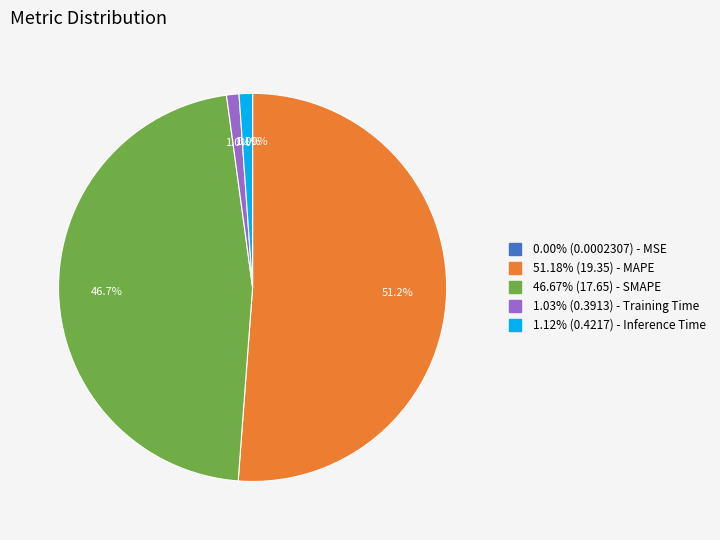

Does any single category account for the majority?

Yes